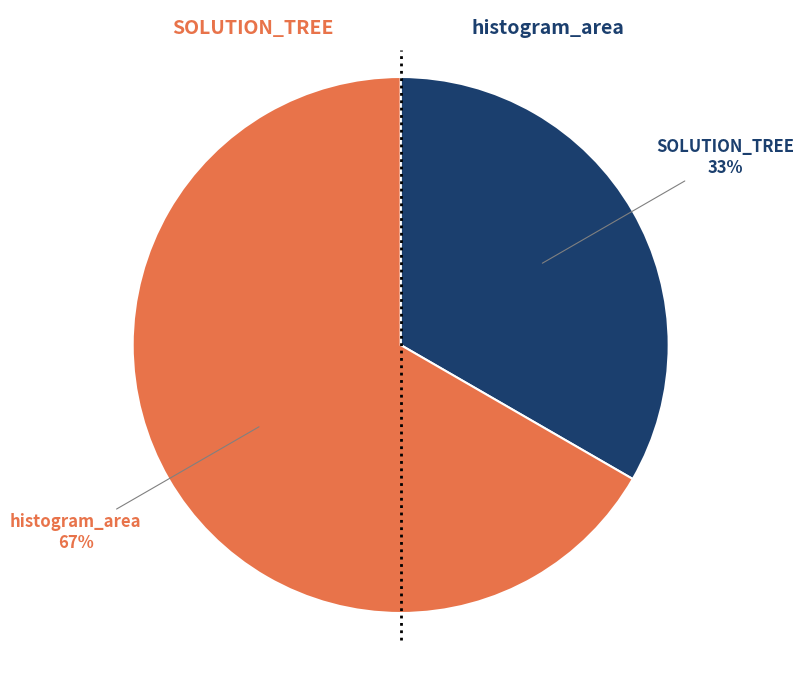

How many slices are in this pie chart?

2